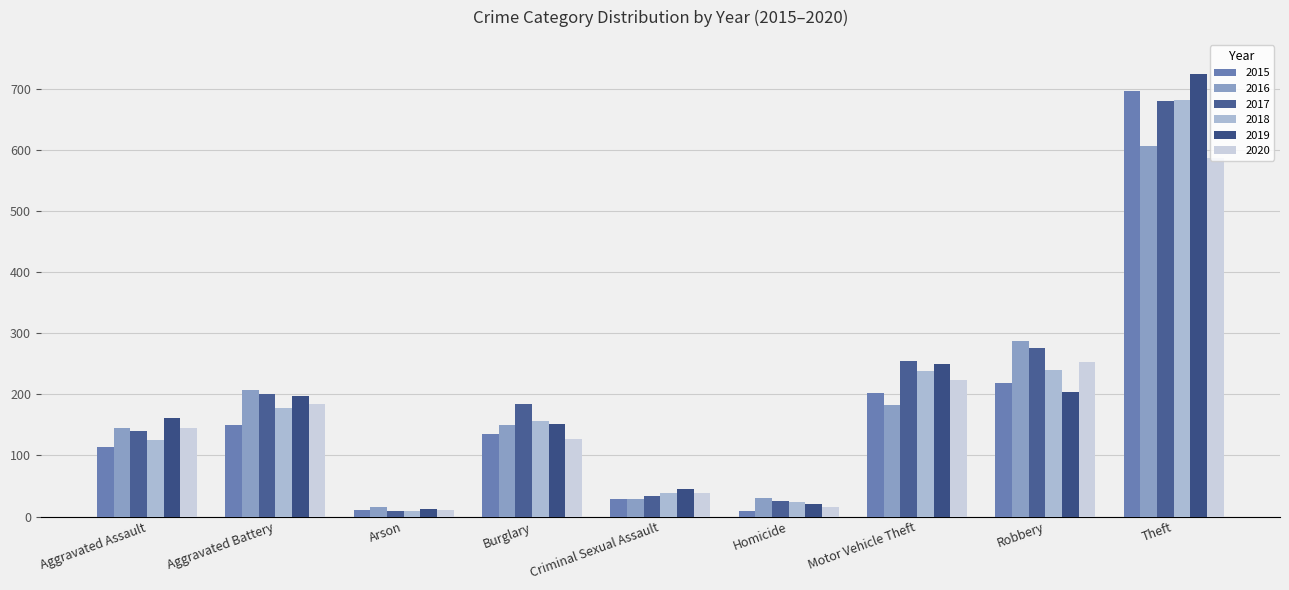

How many groups of bars are there?

9